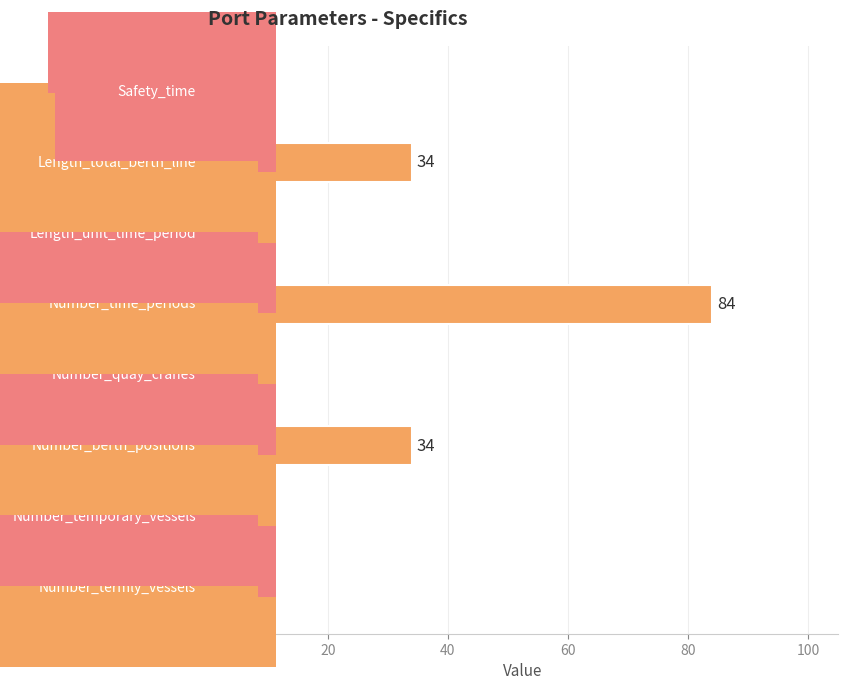

What is the difference between the second highest and second lowest values?

32